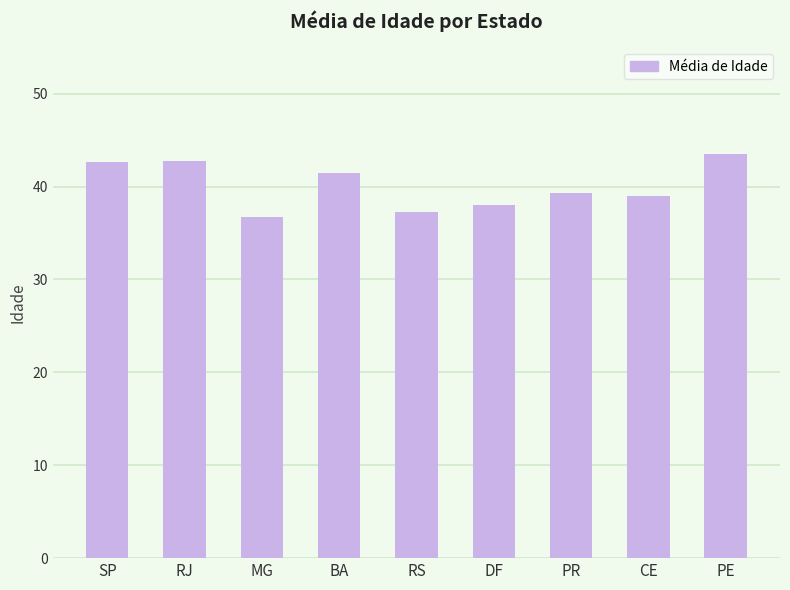

How many bars are there in total?

9